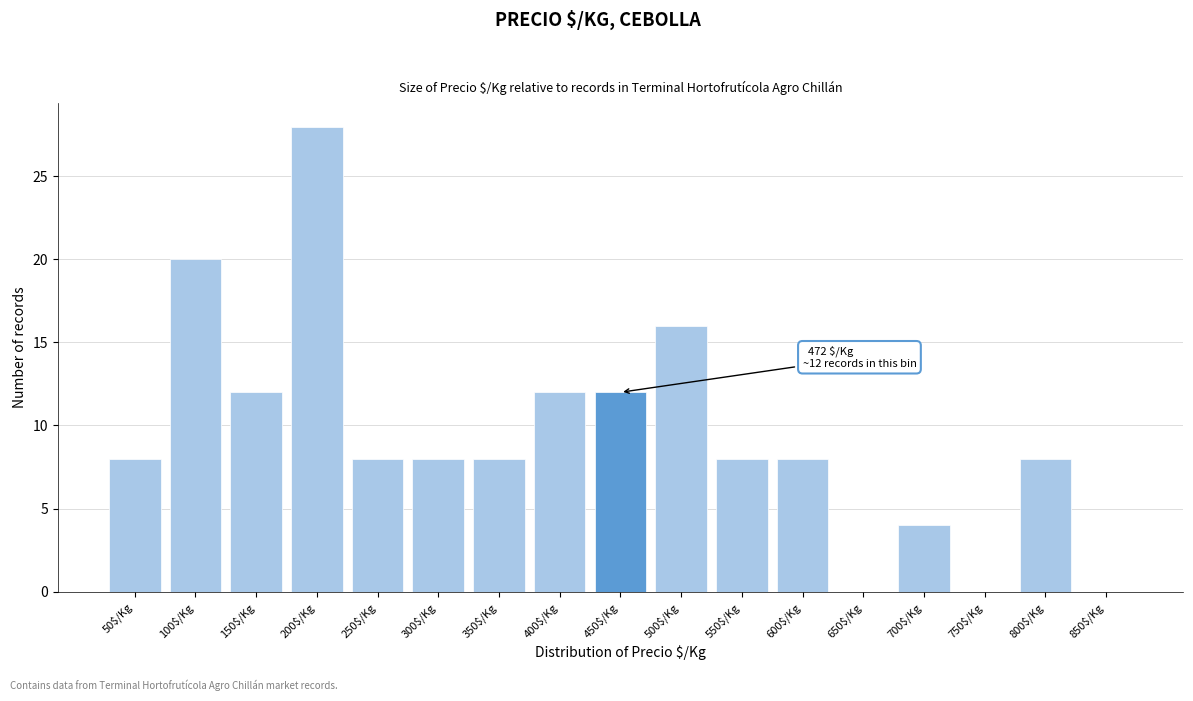

The chart shows a value of 8 at 550$/Kg. True or false?

True